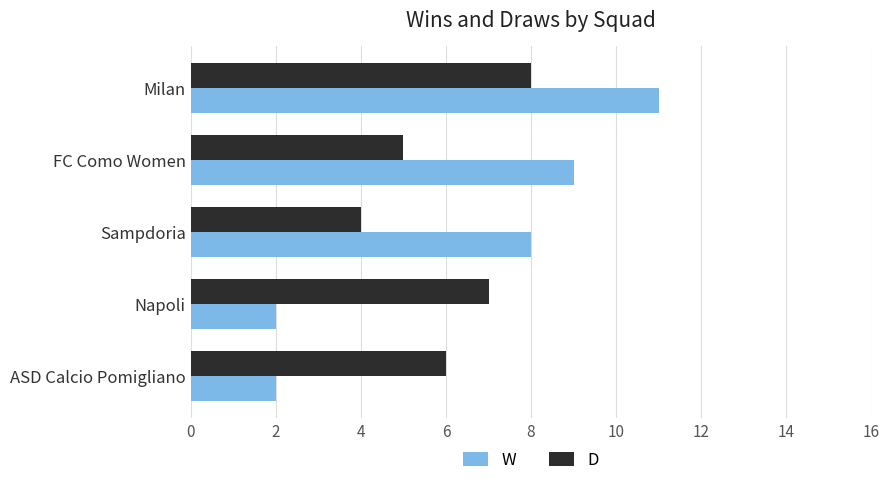

Is it true that D equals 8 at Milan?

True